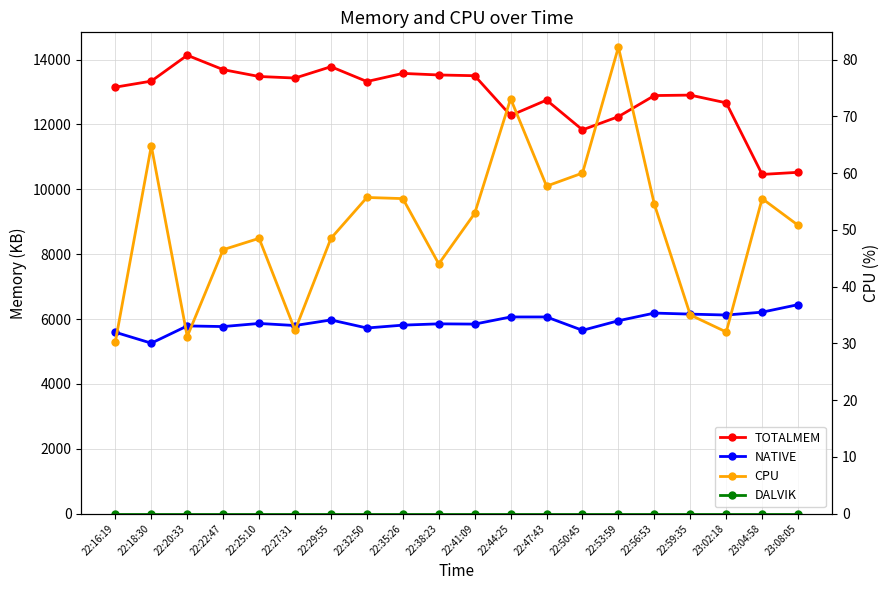

Where does the NATIVE series first go above 5864?

22:29:55